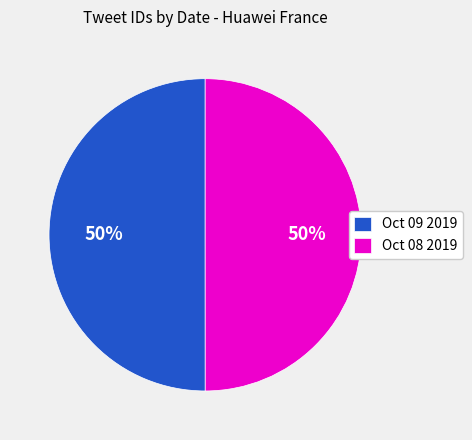

Is it true that Oct 08 2019 is 50% of the pie?

True